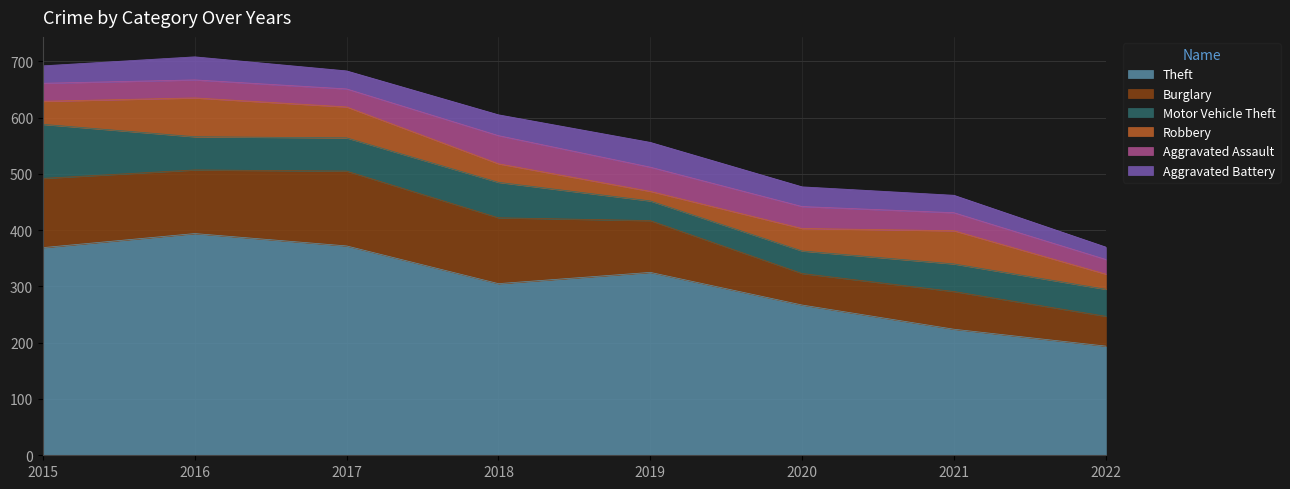

Read the Aggravated Battery value at 2020, to the nearest 5.

35